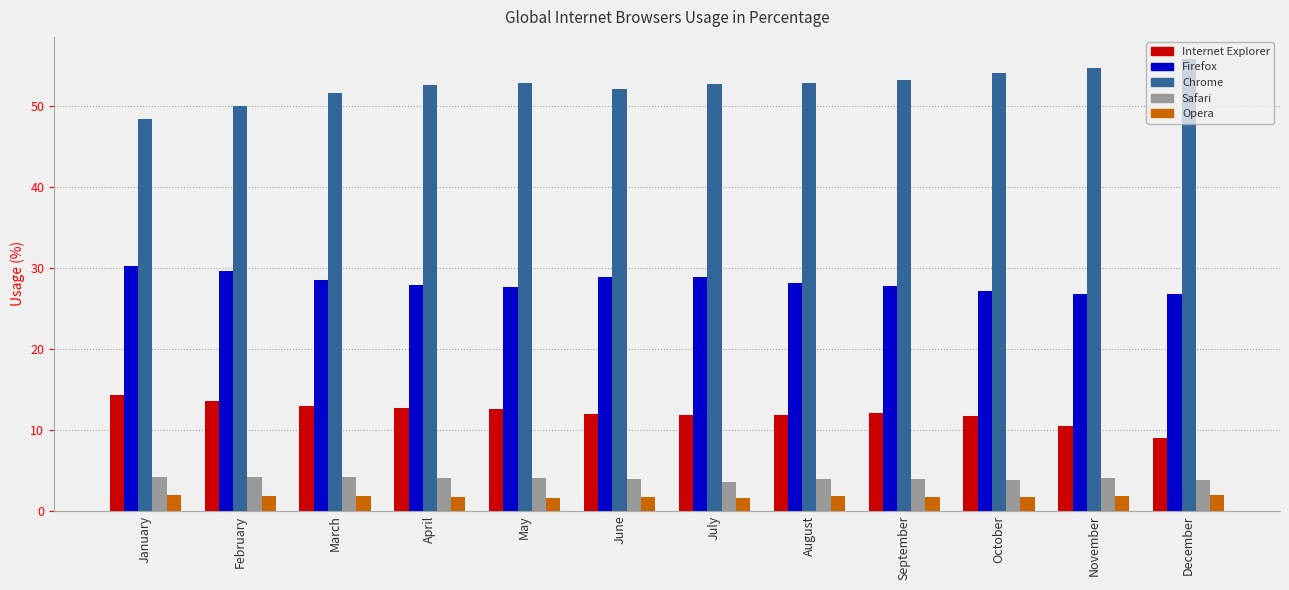

True or false: Internet Explorer has a value of 11.8 at August.

True